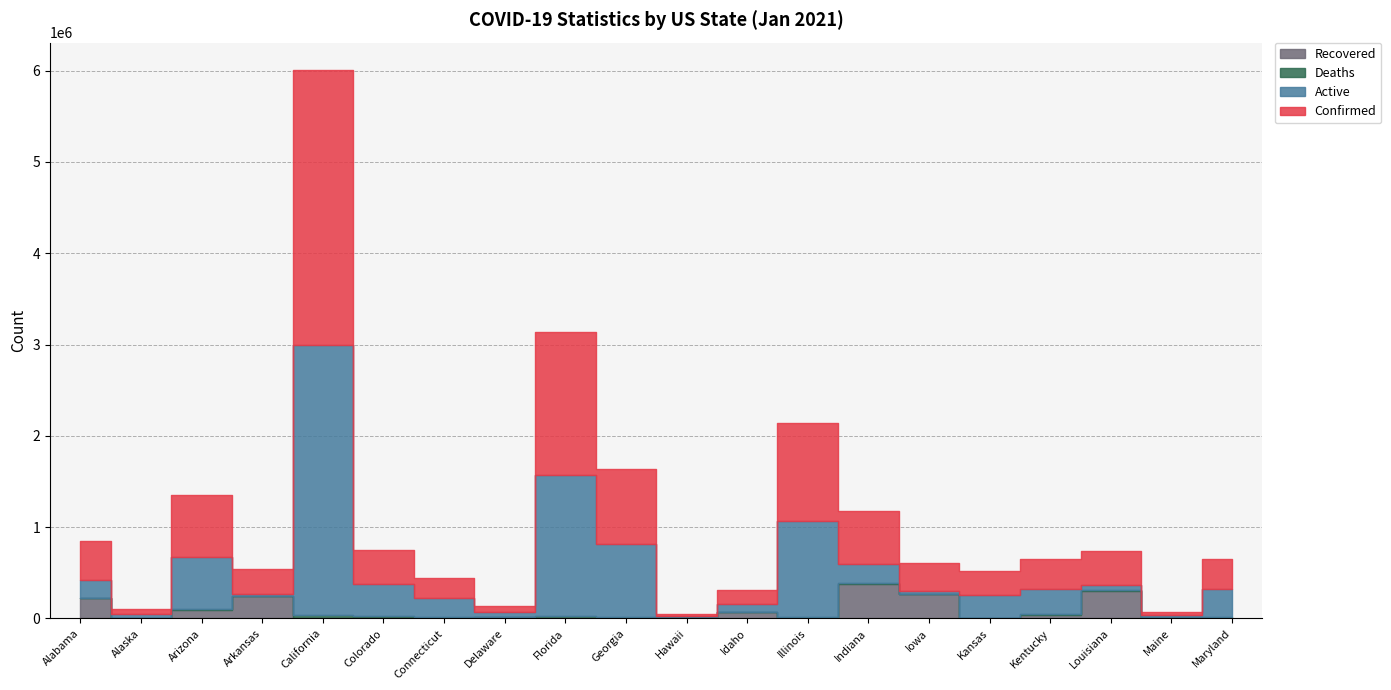

What are all the series names shown in the legend?

Confirmed, Active, Deaths, Recovered